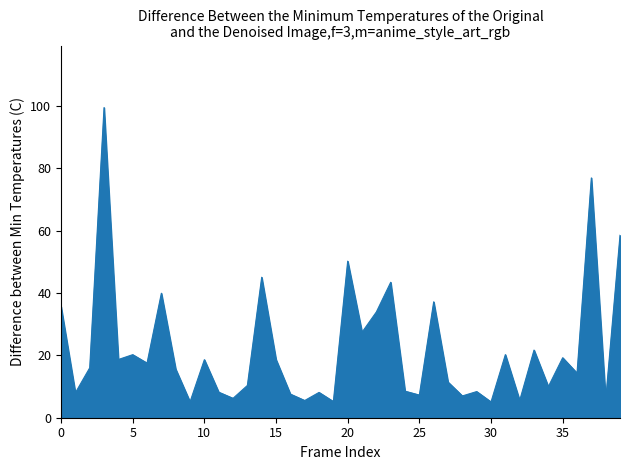

What is the greatest value displayed?

99.5